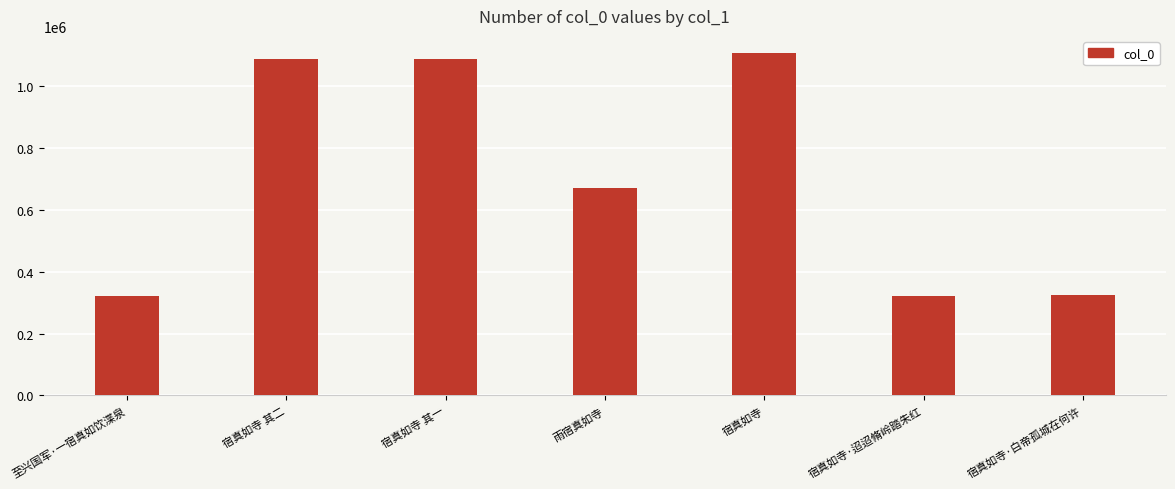

Approximately how many times larger is the value at 宿真如寺 compared to 宿真如寺 其二?

1.0